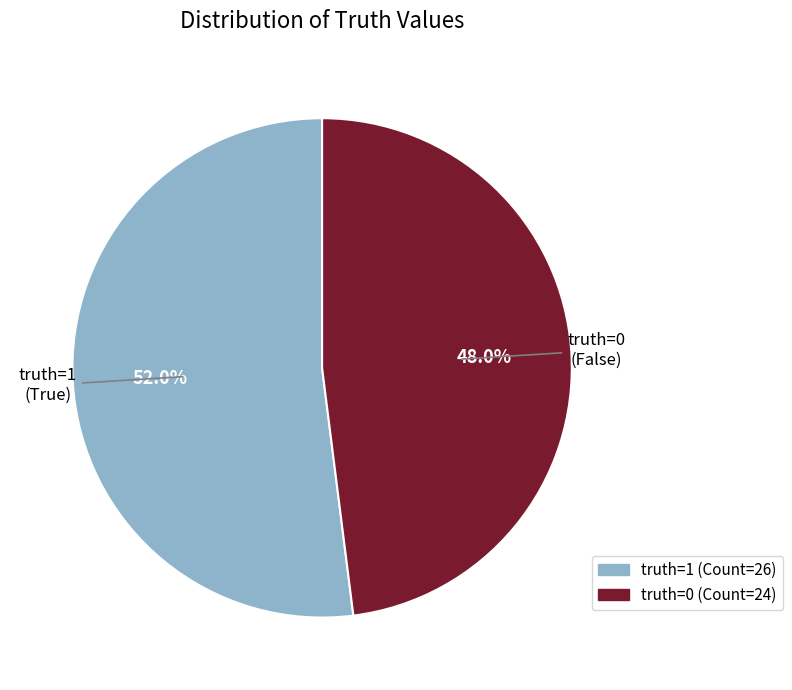

Is there any slice that represents more than half of the pie?

Yes